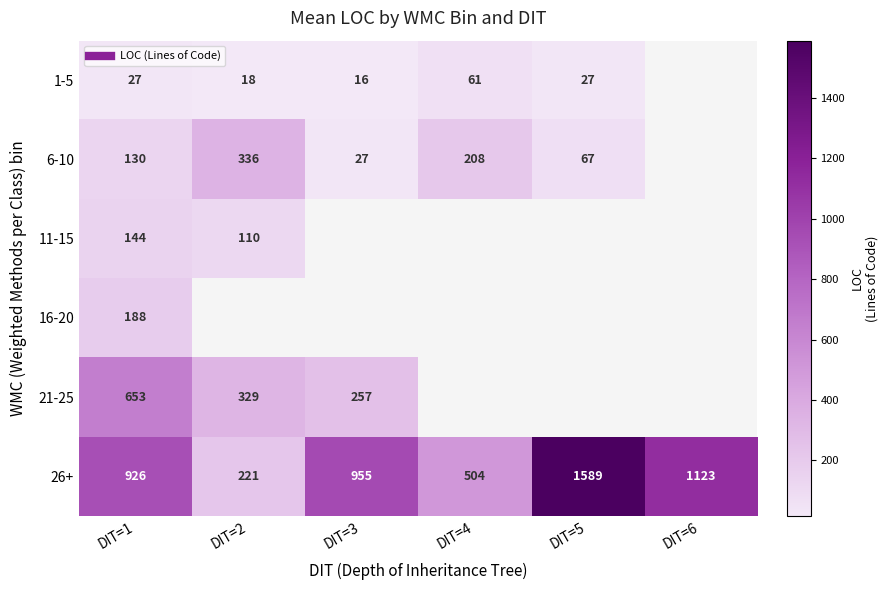

Between DIT=2 and DIT=6, which is larger?

DIT=6